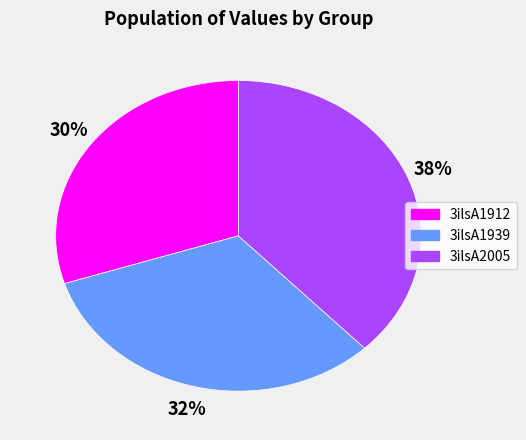

Approximately how many times larger is the value at 3ilsA2005 compared to 3ilsA1939?

1.2